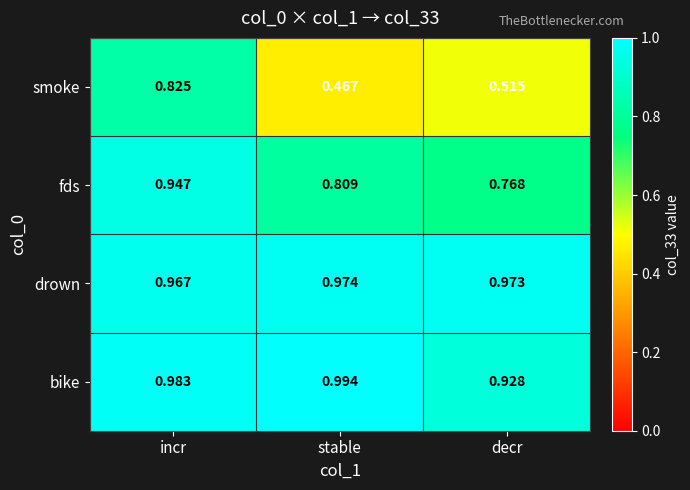

Which category has the lowest value across all series?

stable